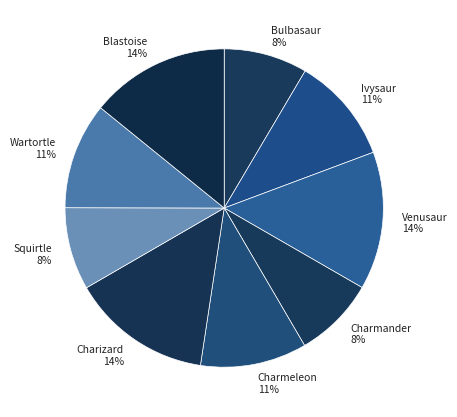

Is there a majority slice in this chart?

No